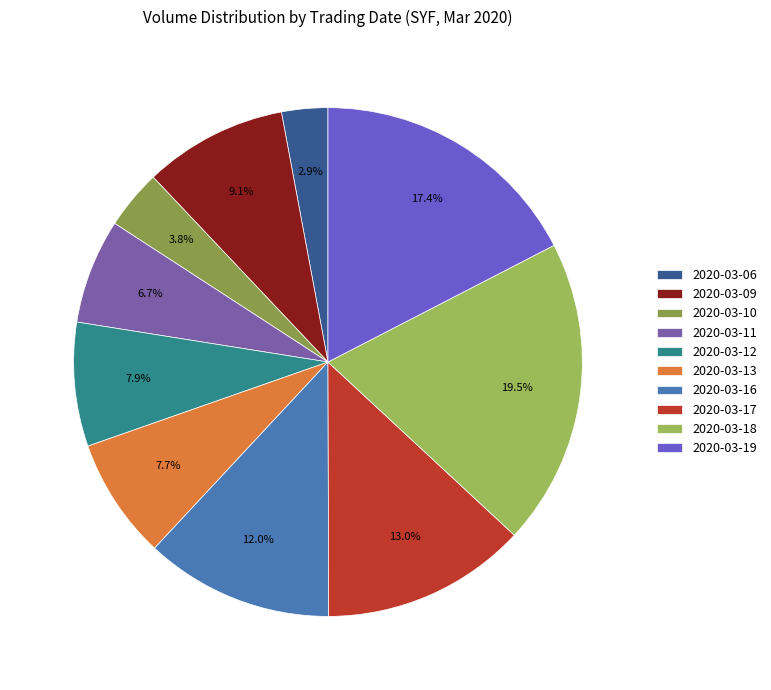

Is 2020-03-13 the majority of the pie?

No